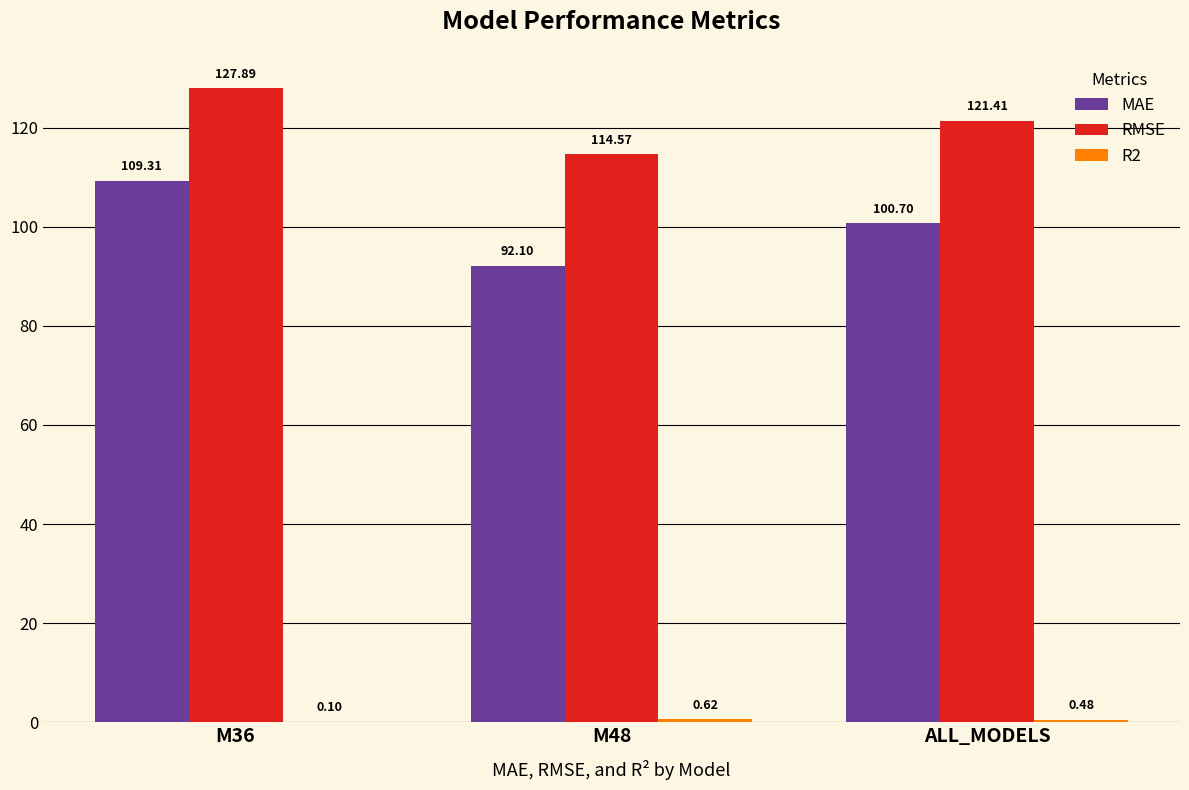

Which series has the largest total across all categories?

RMSE